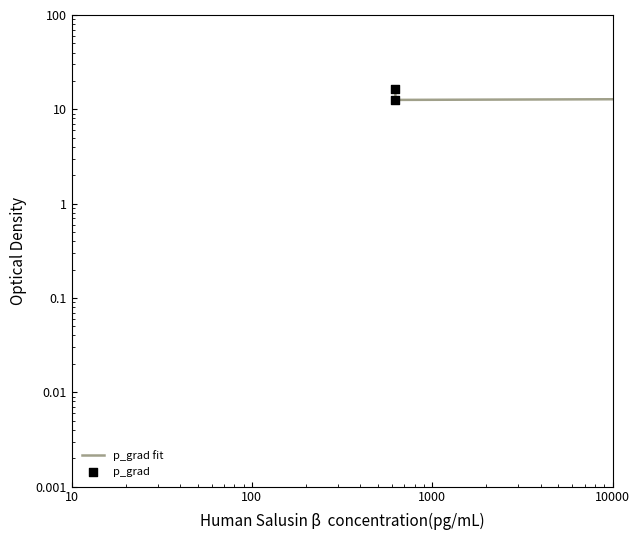

Which series reaches the minimum Y coordinate?

p_grad fit